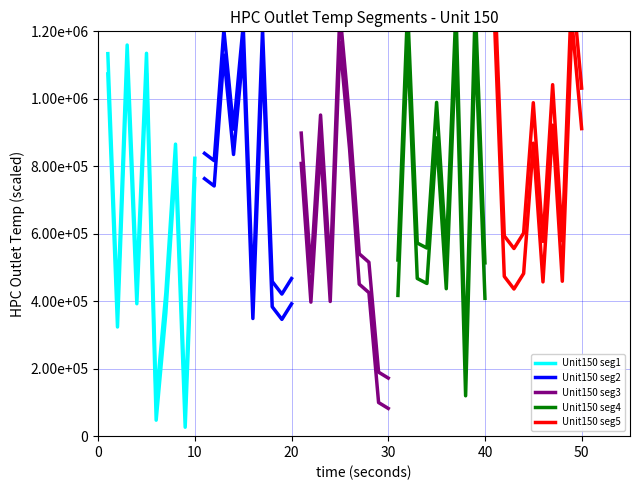

What position from the left is 50?

6